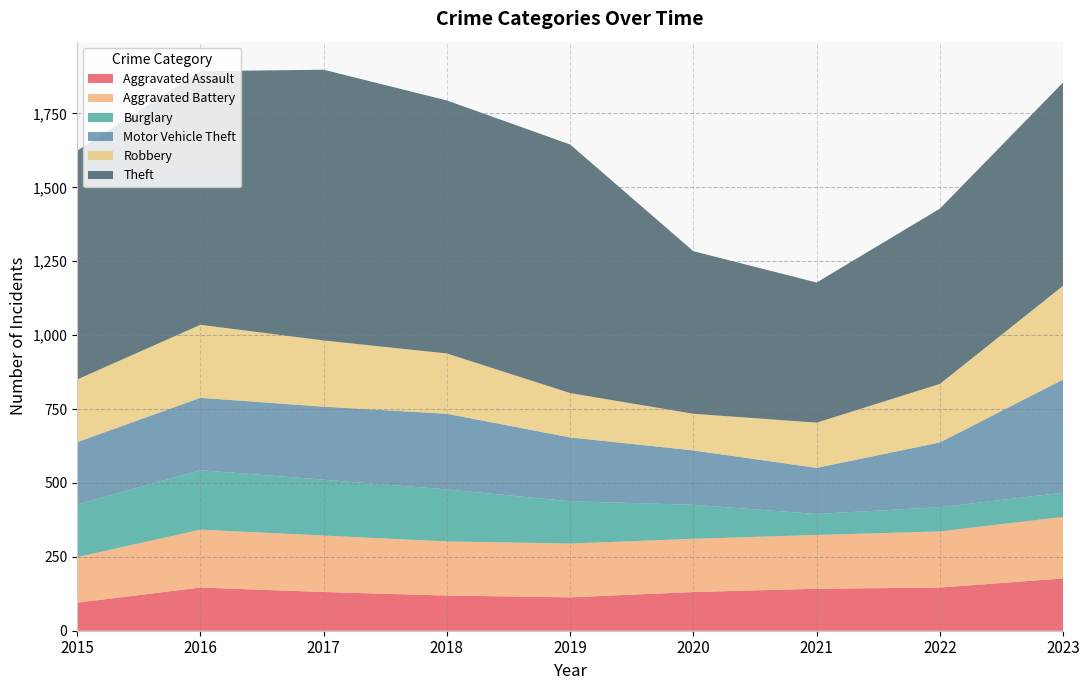

Reading left to right, extract all data points from this chart.

Aggravated Assault: 2015=95	2016=146	2017=131	2018=119	2019=113	2020=131	2021=142	2022=146	2023=177
Aggravated Battery: 2015=154	2016=196	2017=191	2018=183	2019=182	2020=180	2021=182	2022=190	2023=208
Burglary: 2015=178	2016=201	2017=189	2018=176	2019=143	2020=115	2021=71	2022=82	2023=82
Motor Vehicle Theft: 2015=211	2016=245	2017=247	2018=256	2019=216	2020=184	2021=156	2022=219	2023=383
Robbery: 2015=212	2016=247	2017=224	2018=204	2019=150	2020=124	2021=153	2022=198	2023=317
Theft: 2015=774	2016=858	2017=916	2018=856	2019=841	2020=550	2021=474	2022=593	2023=688